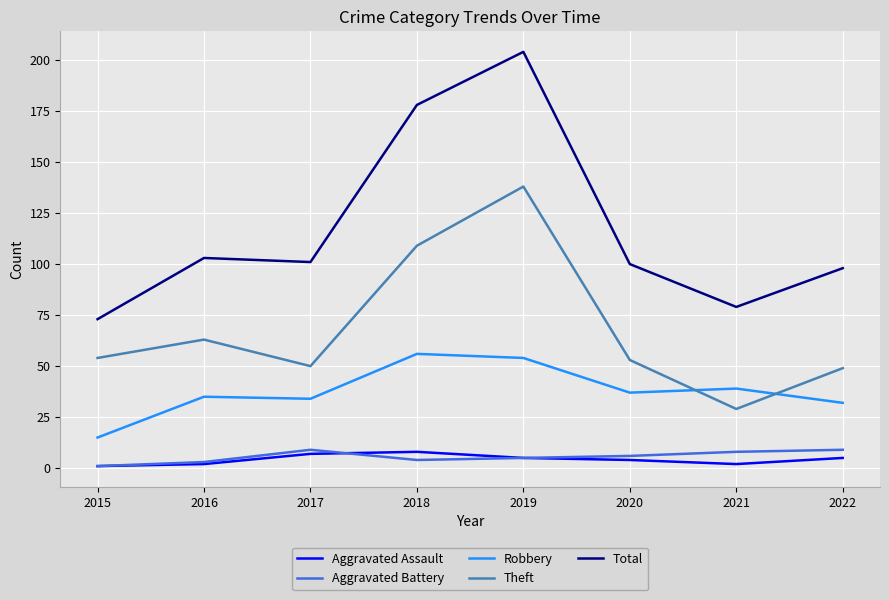

What is the sum of the Aggravated Battery values at 2017 and 2021?

17